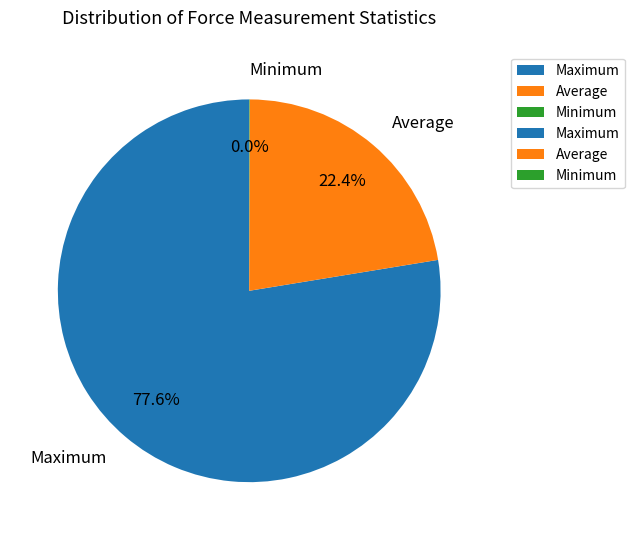

Is there a majority slice in this chart?

Yes